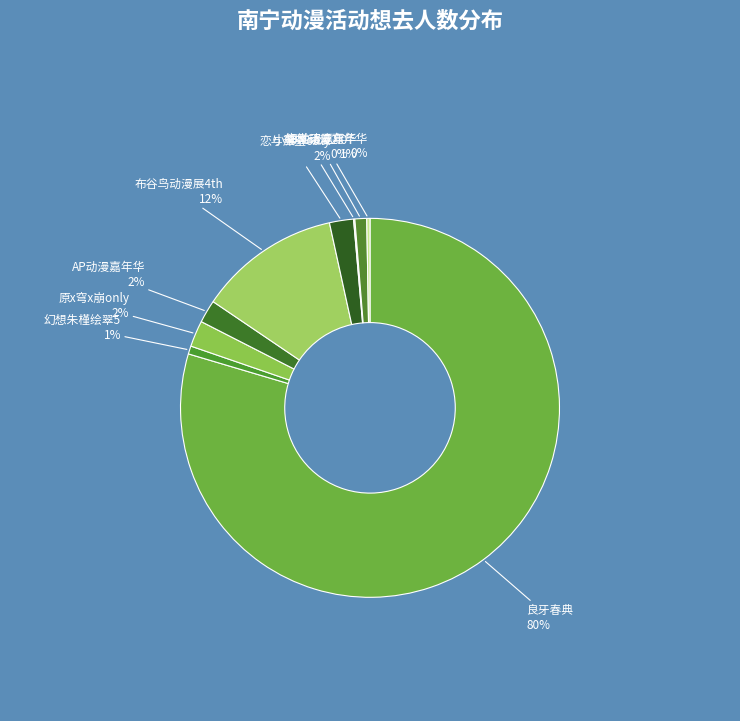

Rank the categories by value from highest to lowest.

南宁·2024三月三国潮动漫节（良牙春典）, 南宁·布谷鸟动漫展4th, 南宁·原x穹x崩only, 南宁·恋与深空only, 南宁·AP动漫游戏嘉年华, 南宁·AB动漫游戏嘉年华, 南宁·THOsp·幻想朱槿绘翠5, 横州·第二届海棠动漫游戏嘉年华, 南宁·小蜜蜂动漫嘉年华2.0